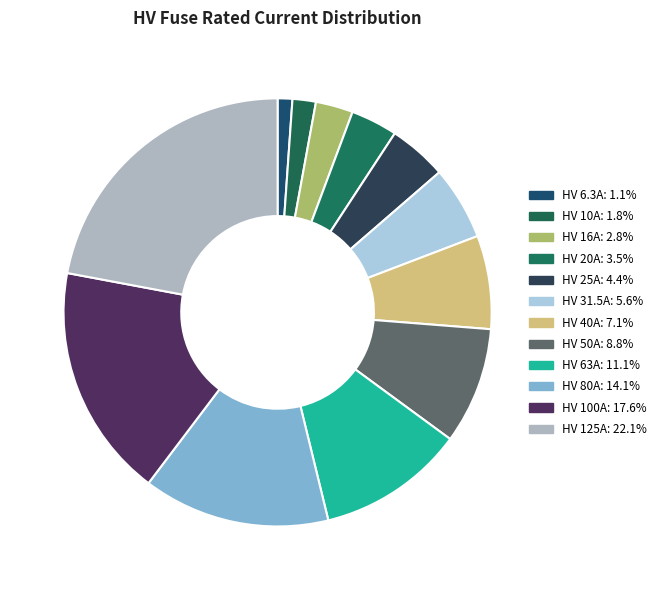

Does any single category account for the majority?

No